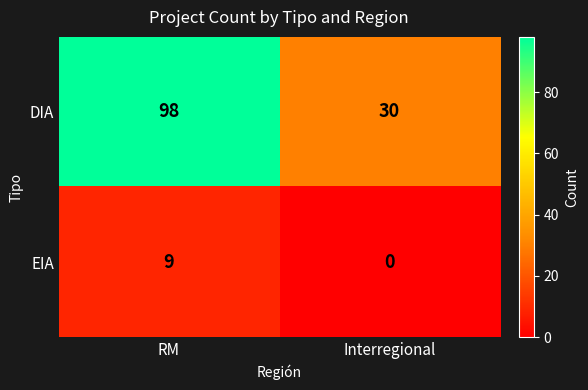

Which category has the highest value across all series?

RM